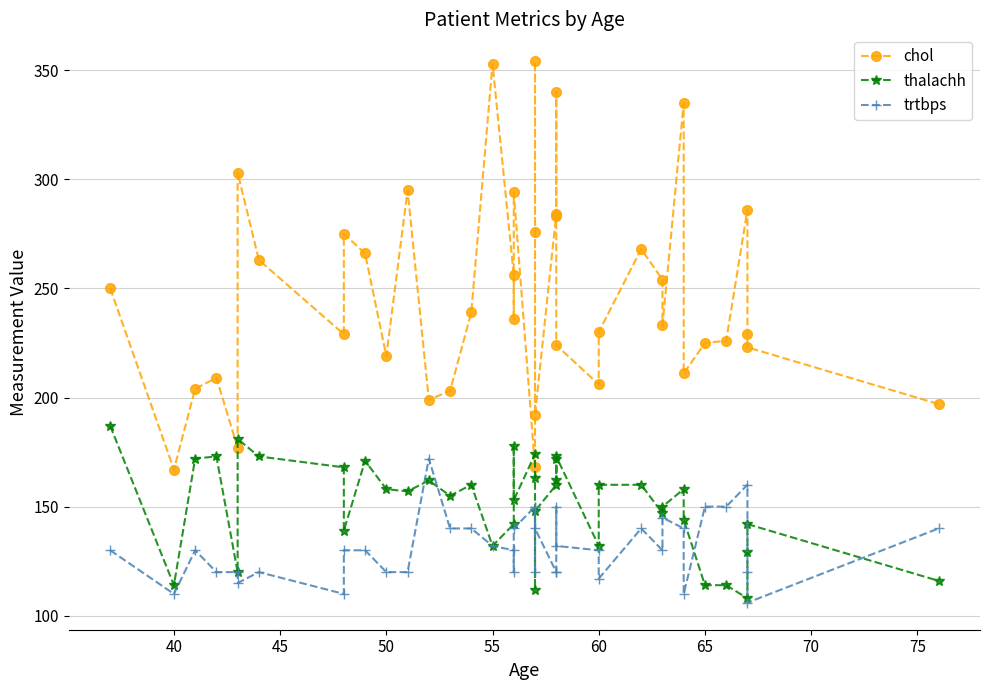

Count the number of data series in this chart.

3